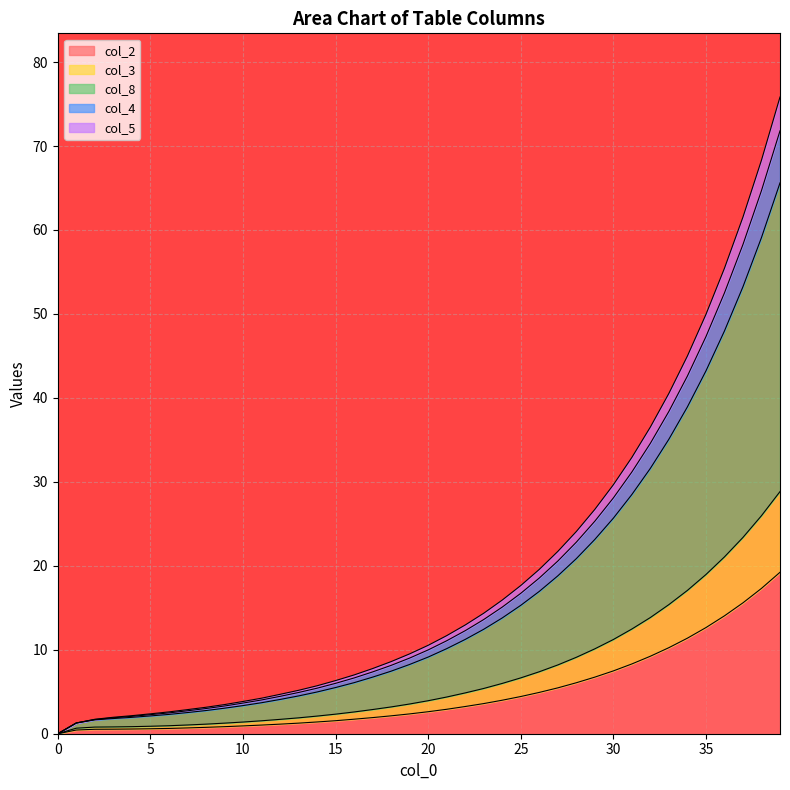

How many values in the col_3 series are below 3?

18